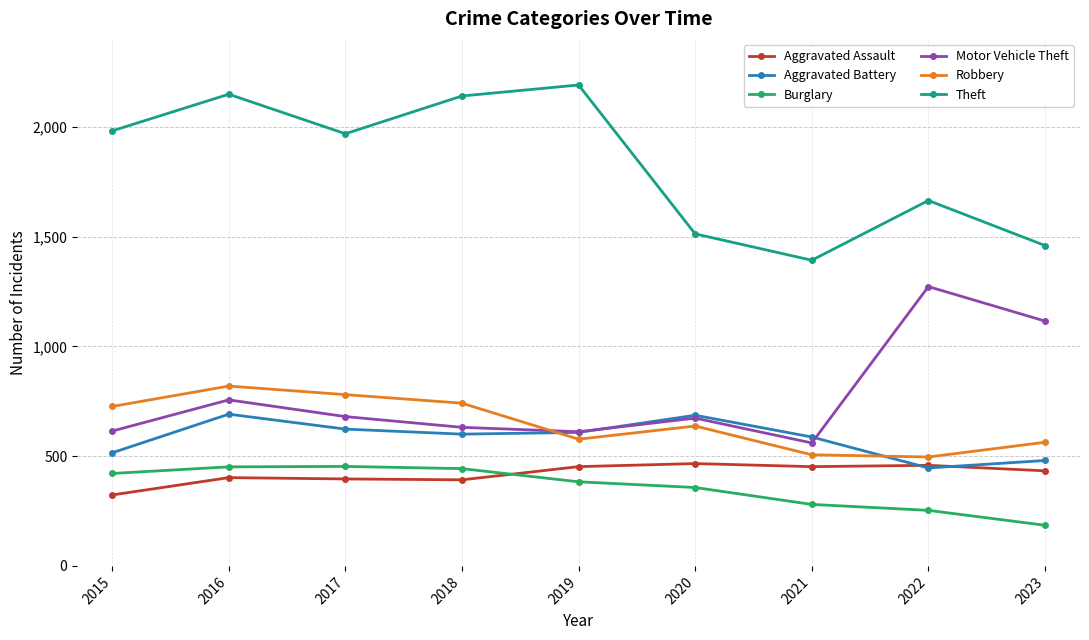

At which label does Robbery first exceed 637?

2015